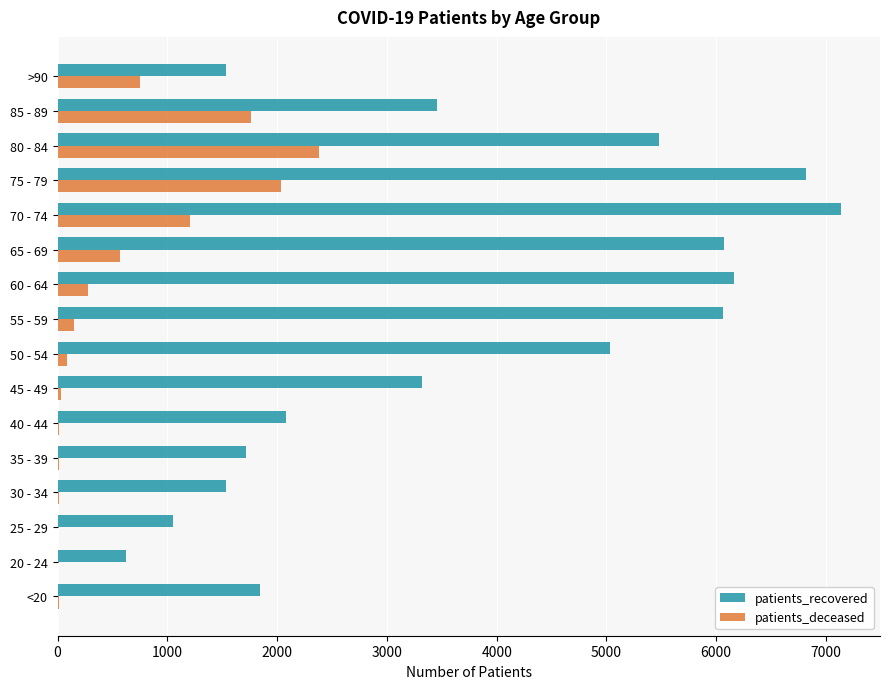

What is the sum of all patients_recovered values?

59917